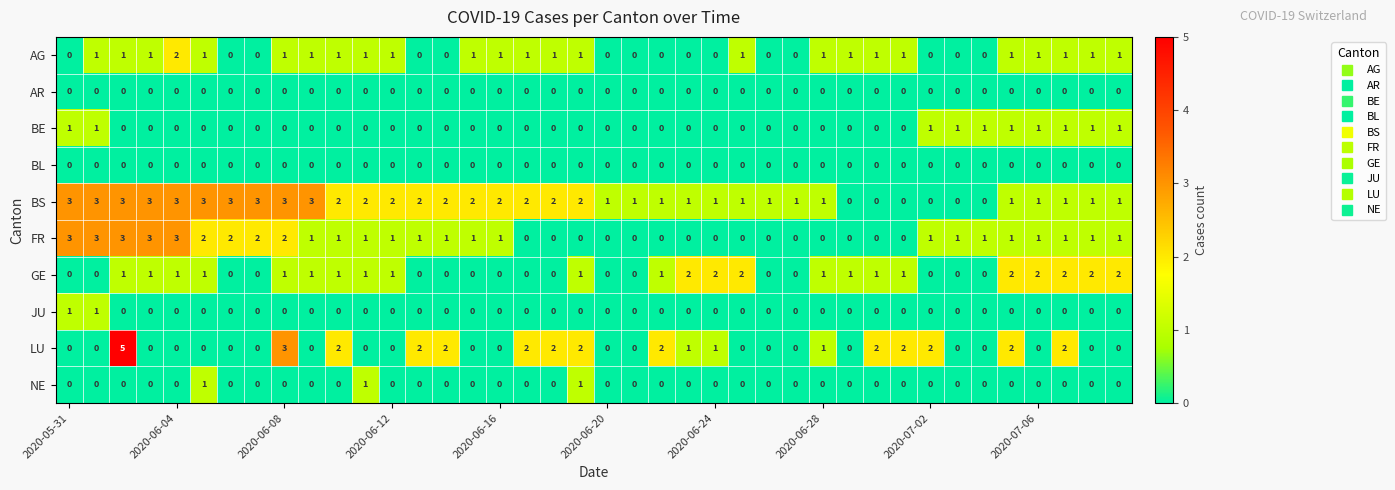

Which series has the widest spread of values?

LU